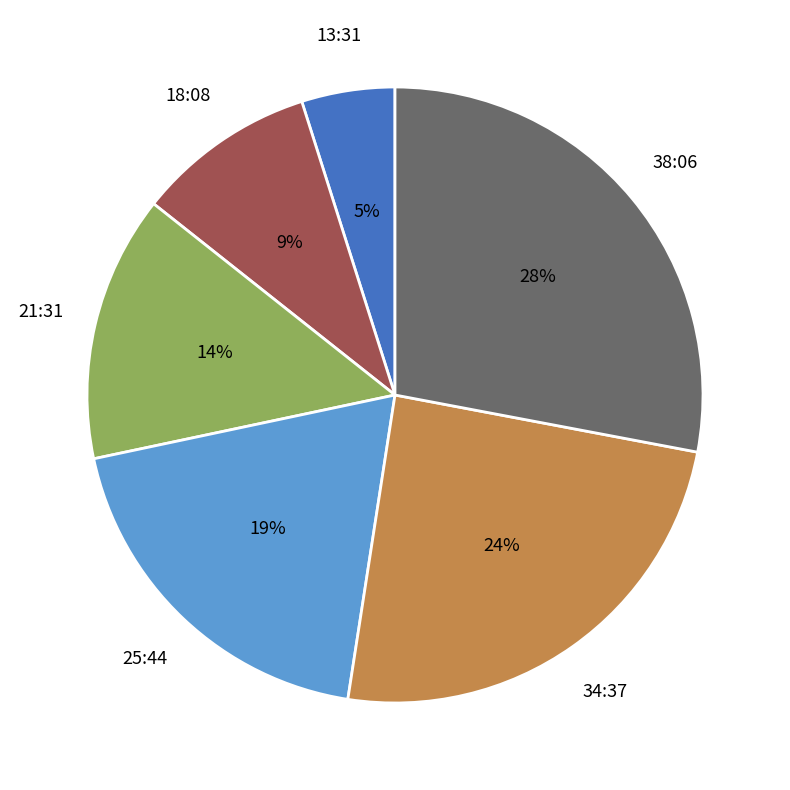

What percentage is the 21:31 slice, to the nearest percent?

14%